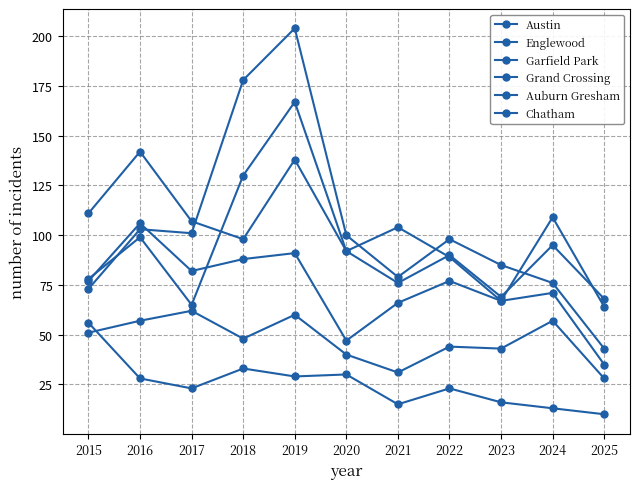

How many times do Garfield Park and Englewood cross each other?

2